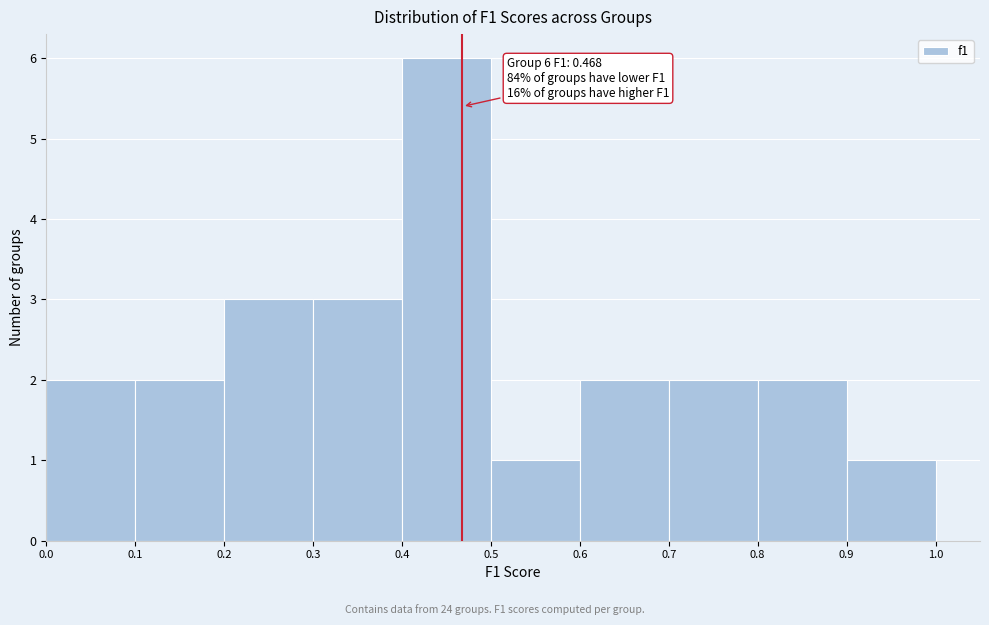

Which range on the x-axis has the tallest bar?

0.4 to 0.5